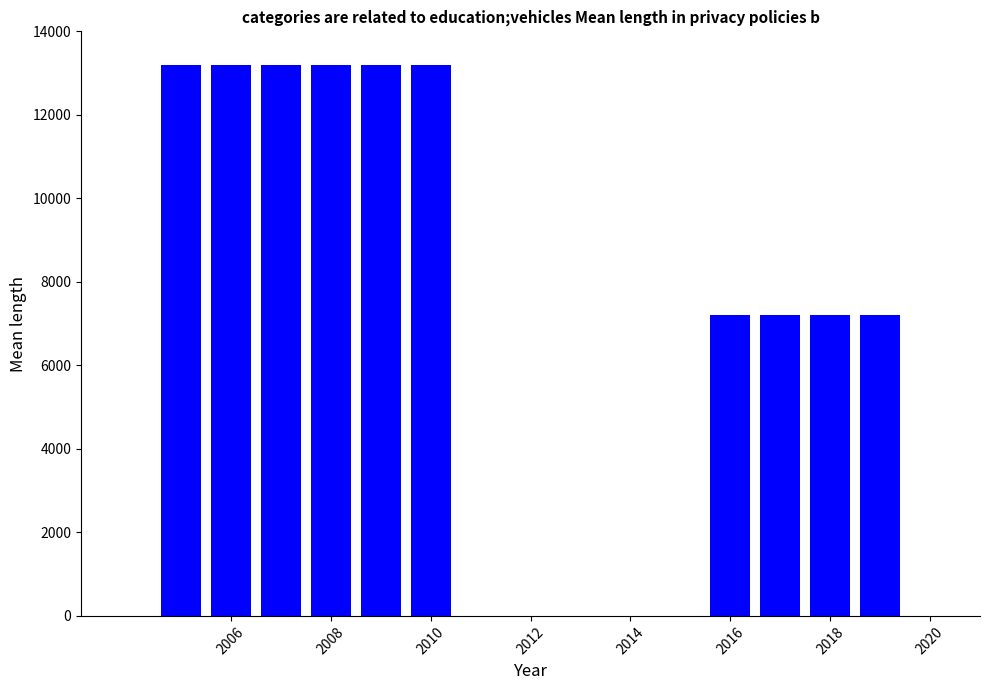

Reading left to right, extract all data points from this chart.

13200	13200	13200	13200	13200	13200	7200	7200	7200	7200